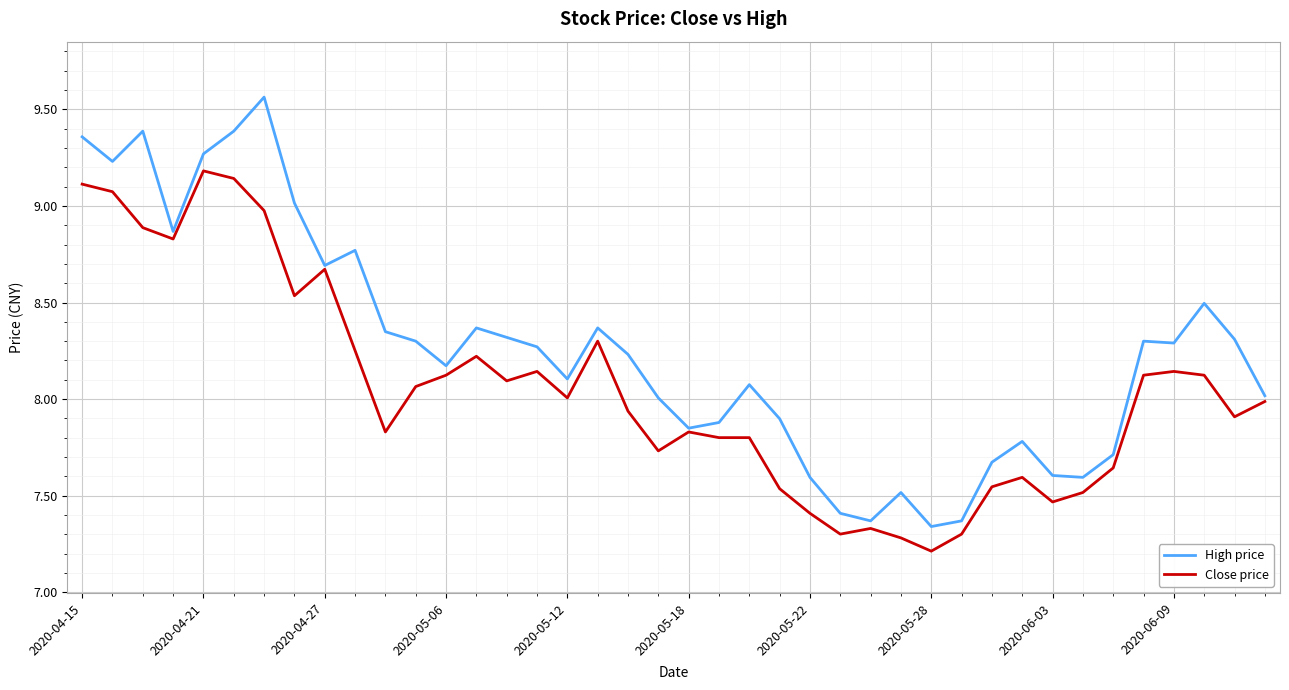

List the series in order of their overall mean, highest first.

High price, Close price